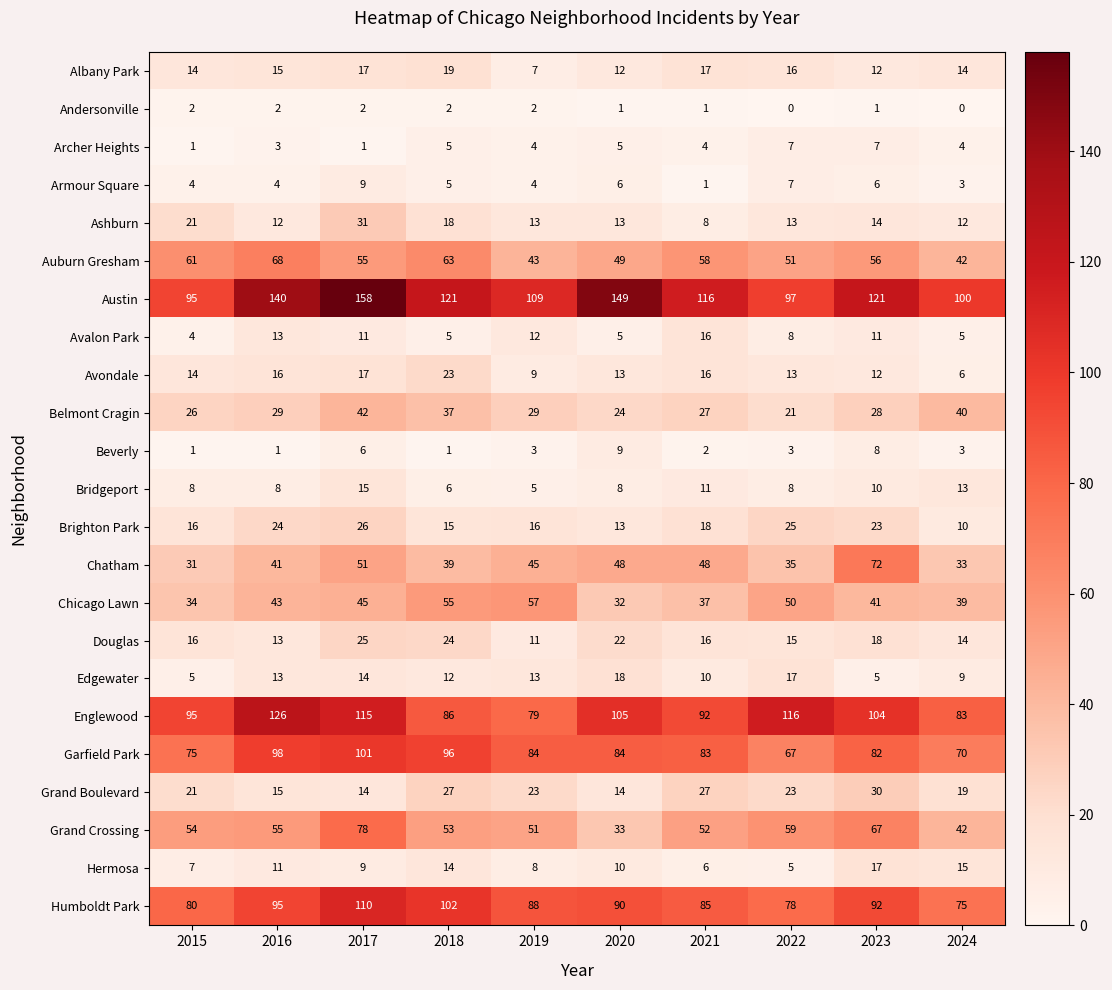

What is the spread (max minus min) of values at 2017?

157